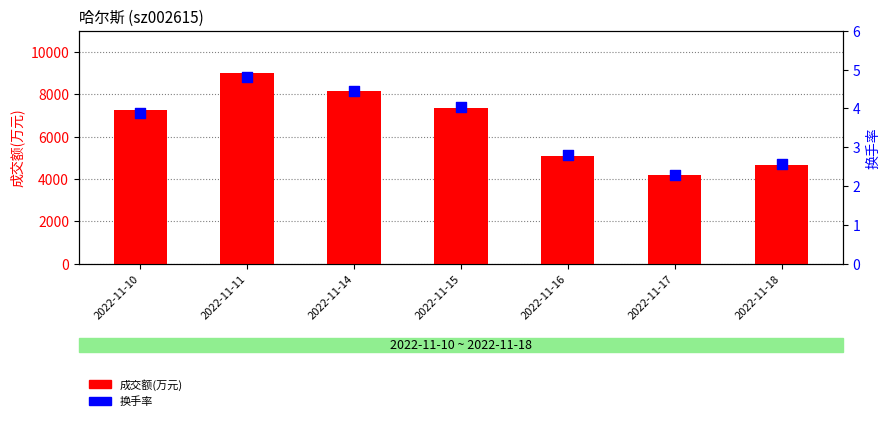

Which series reaches the minimum Y coordinate?

换手率